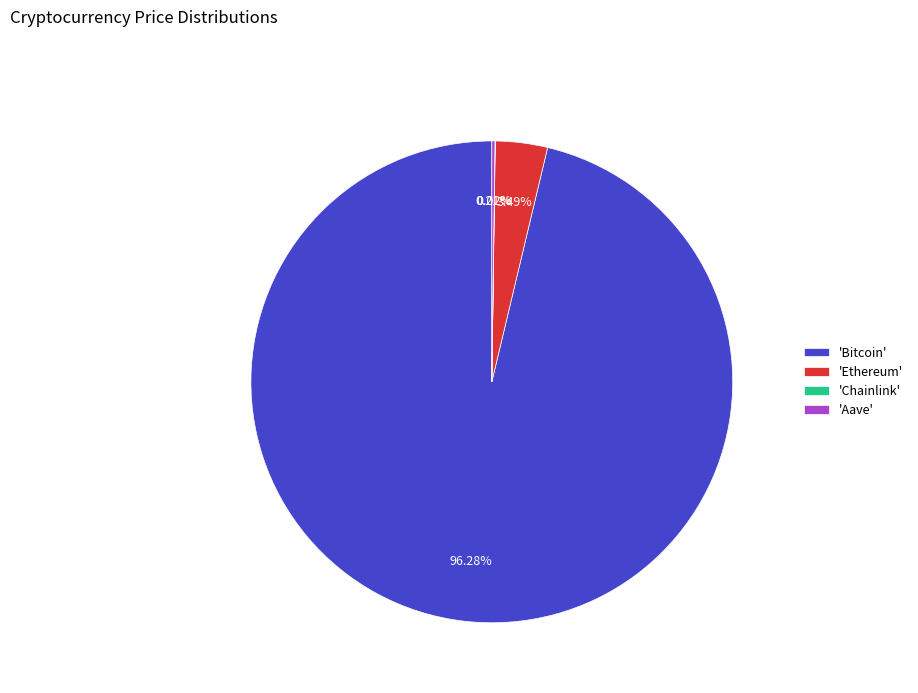

What is the largest slice in the pie chart?

'Bitcoin'